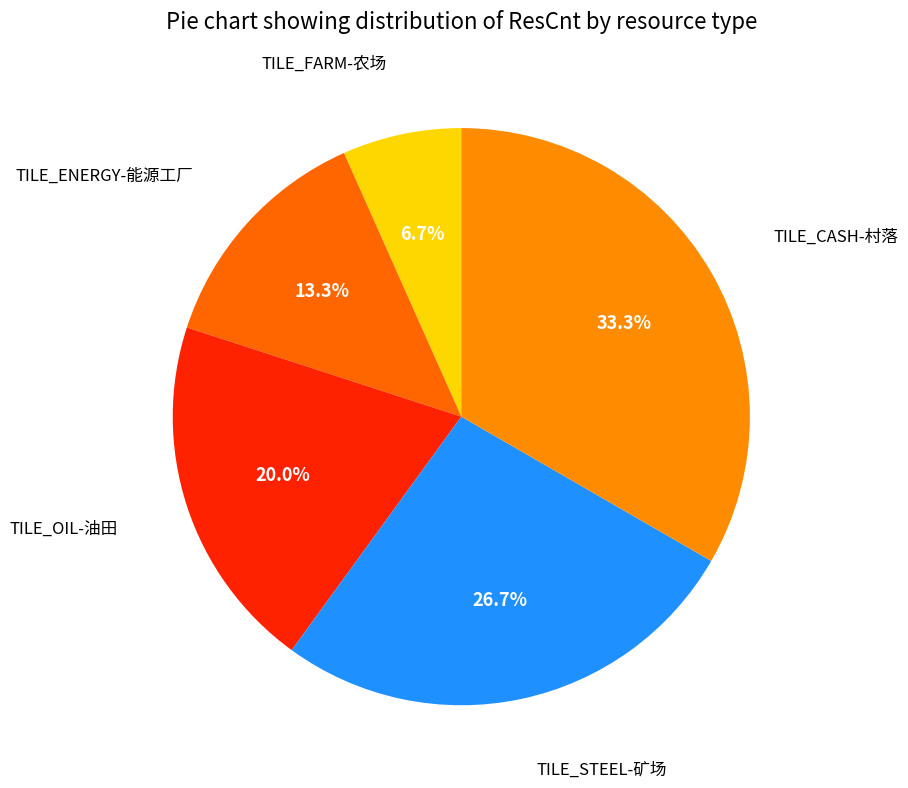

Rank the categories by value from lowest to highest.

TILE_FARM-农场, TILE_ENERGY-能源工厂, TILE_OIL-油田, TILE_STEEL-矿场, TILE_CASH-村落